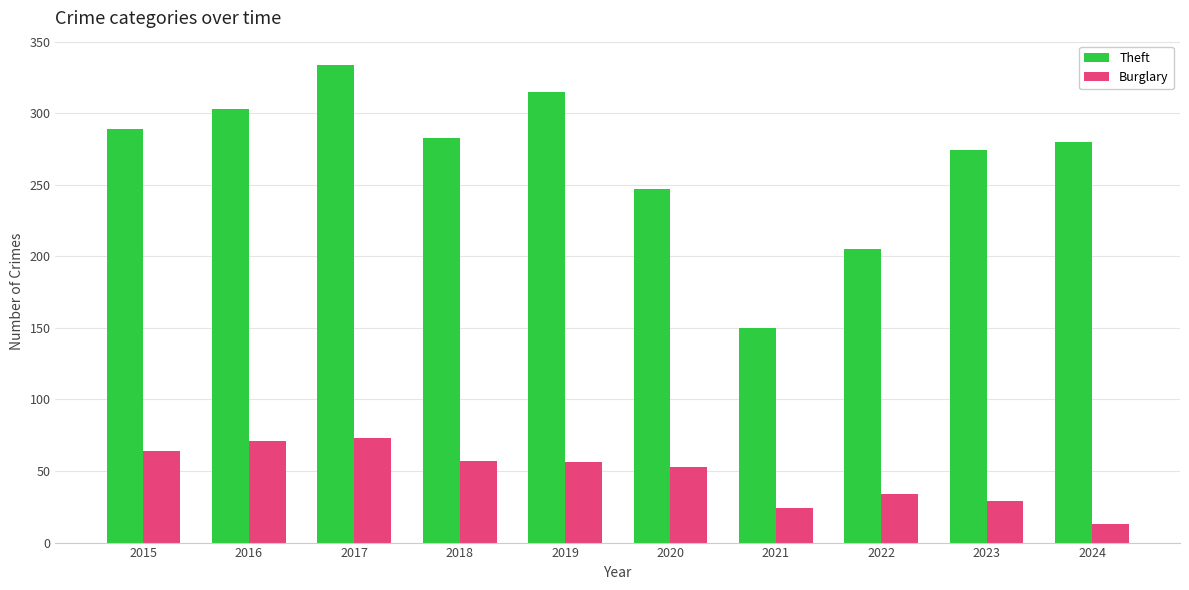

What is the value of the Theft bar at the 5th from the left?

315